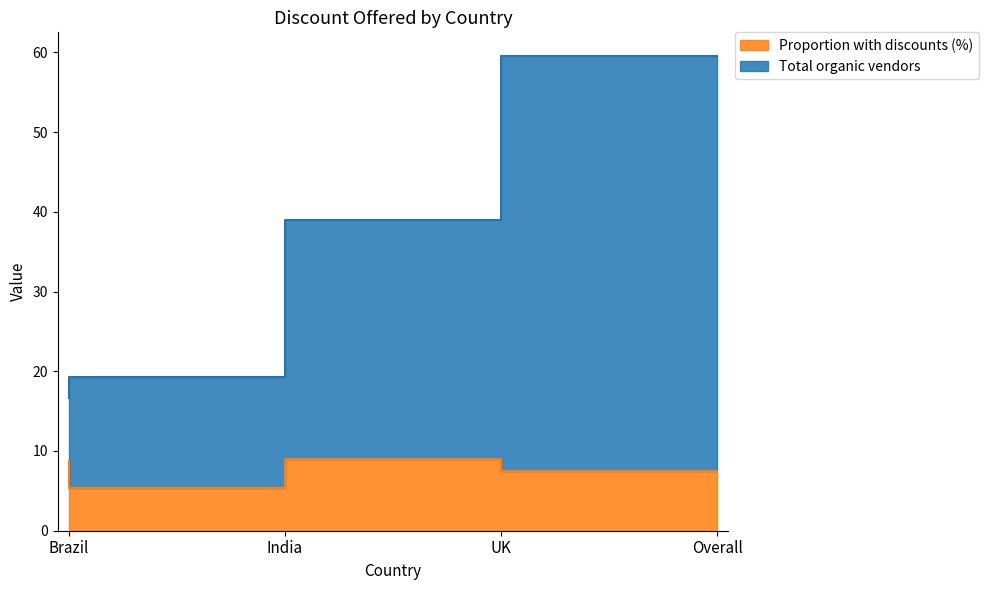

True or false: Total organic vendors and Proportion with discounts (%) cross at least once.

False